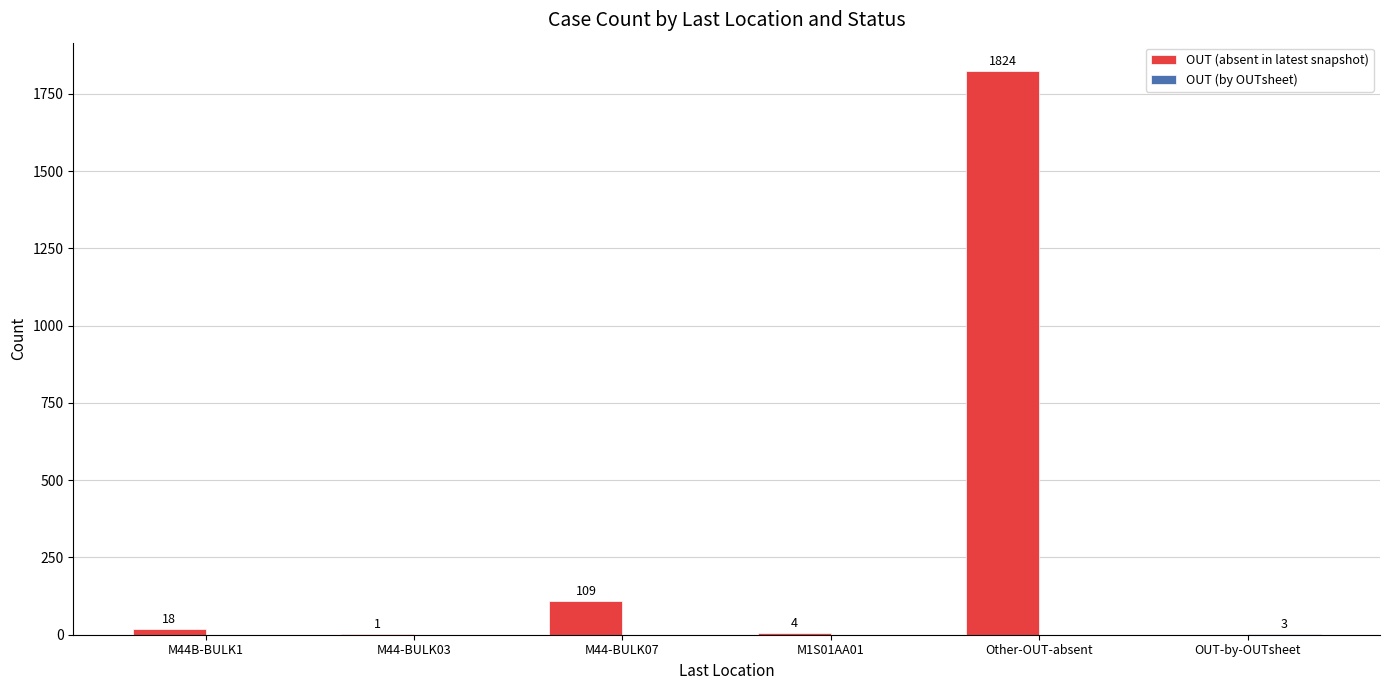

Is it true that OUT (absent in latest snapshot) equals 1824 at Other-OUT-absent?

True